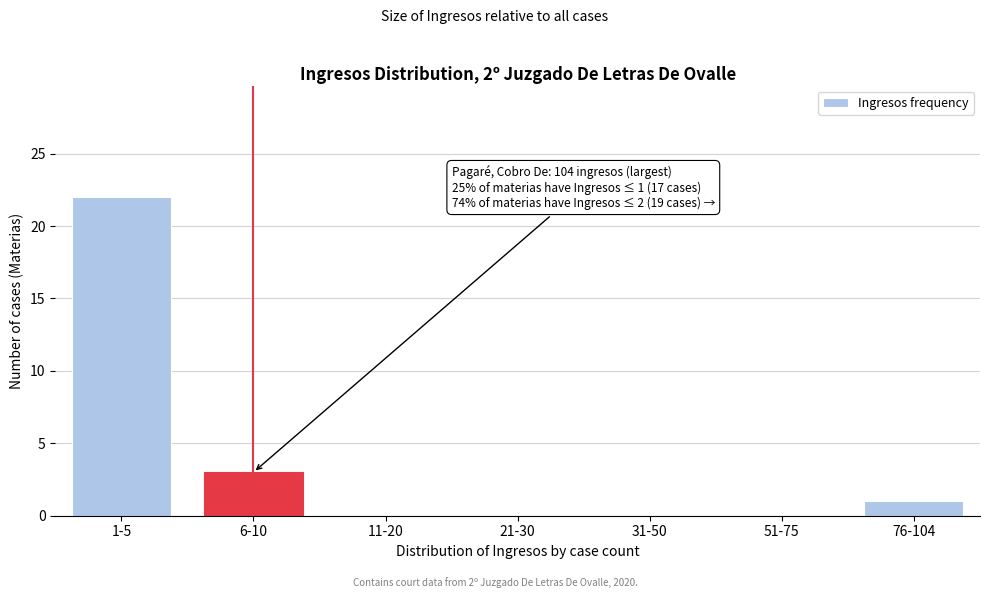

Reading right to left, extract all data points from this chart.

76-104=1	51-75=0	31-50=0	21-30=0	11-20=0	6-10=3	1-5=22